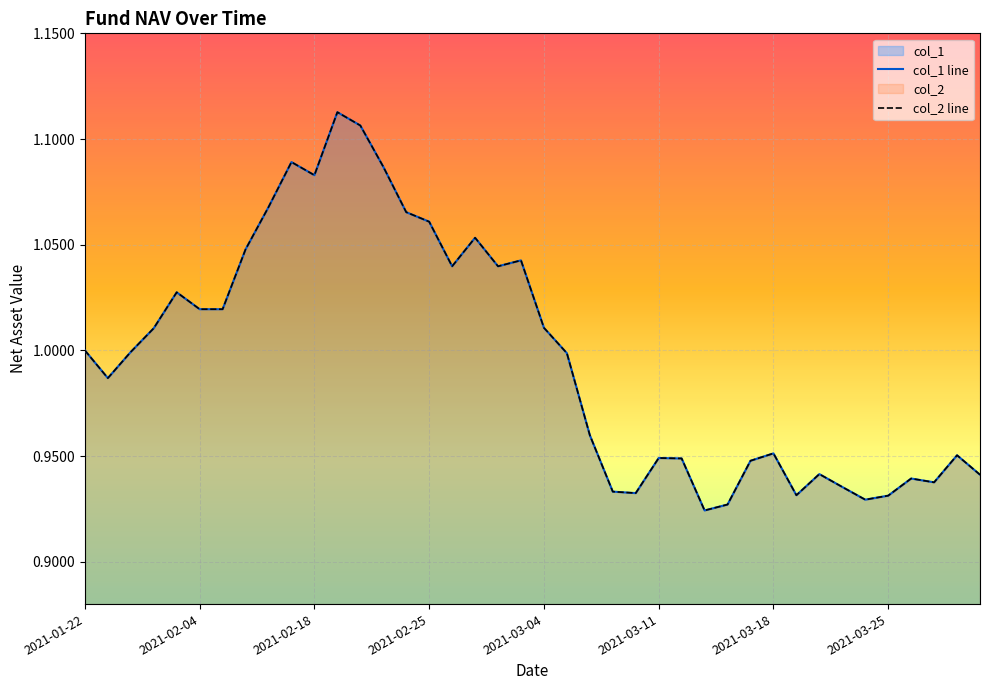

True or false: col_1 has more than 0 points higher than both neighbors.

True